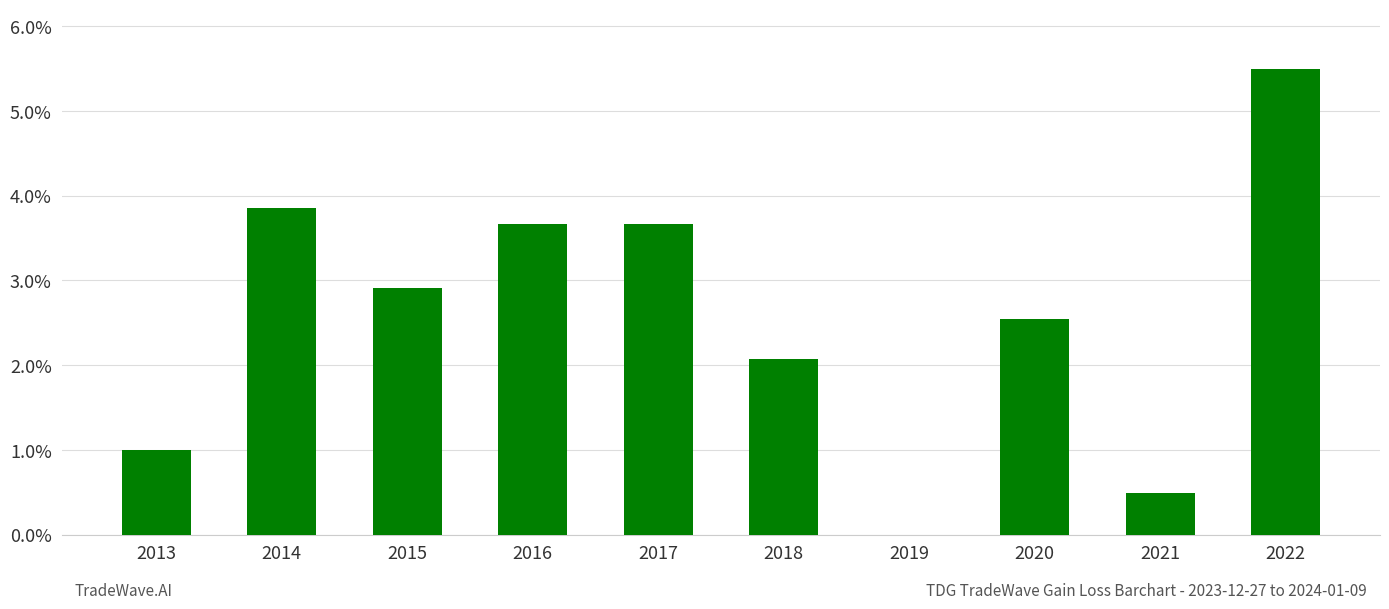

Which label corresponds to the largest value in the chart?

2022